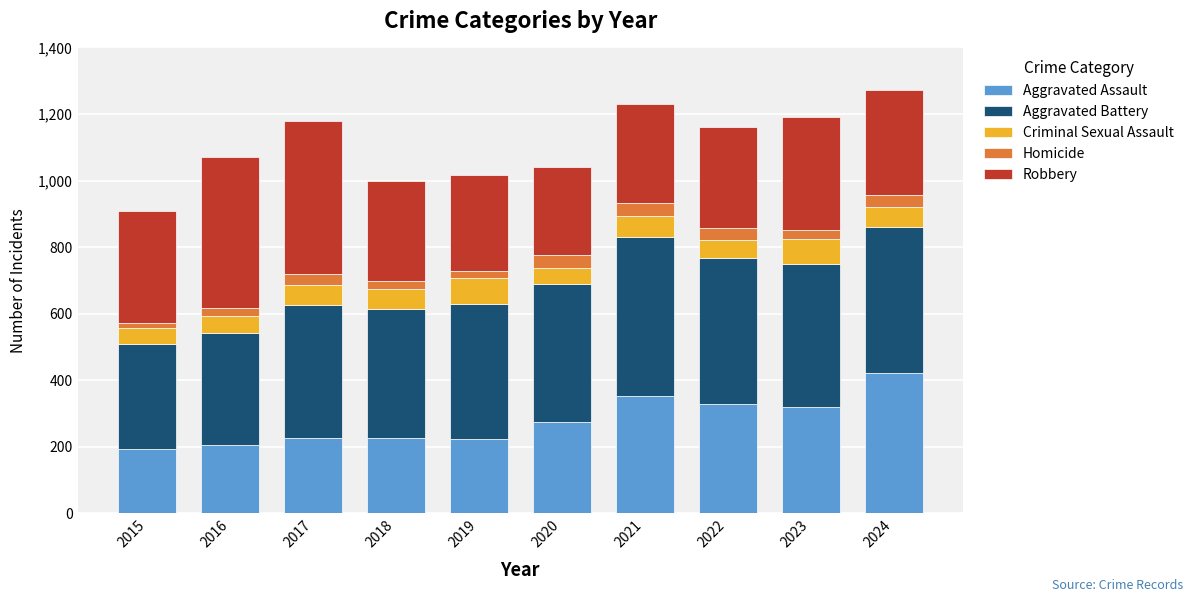

How many bars are there in total?

10